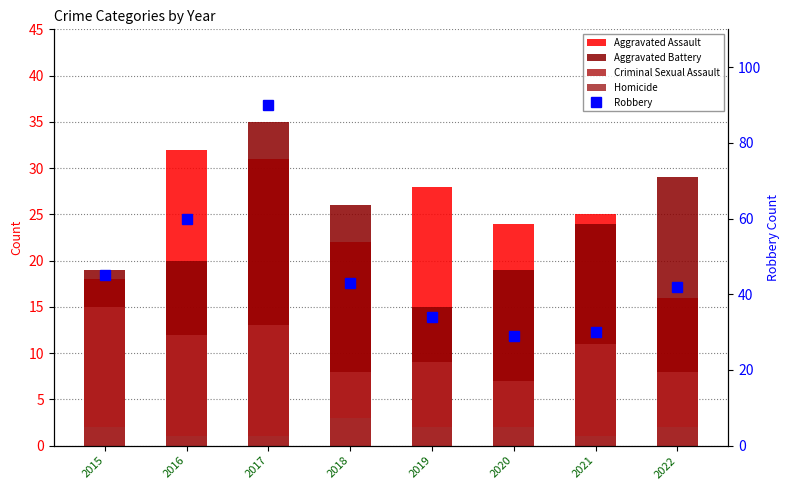

Is it true that Robbery equals 48 at 2021?

False